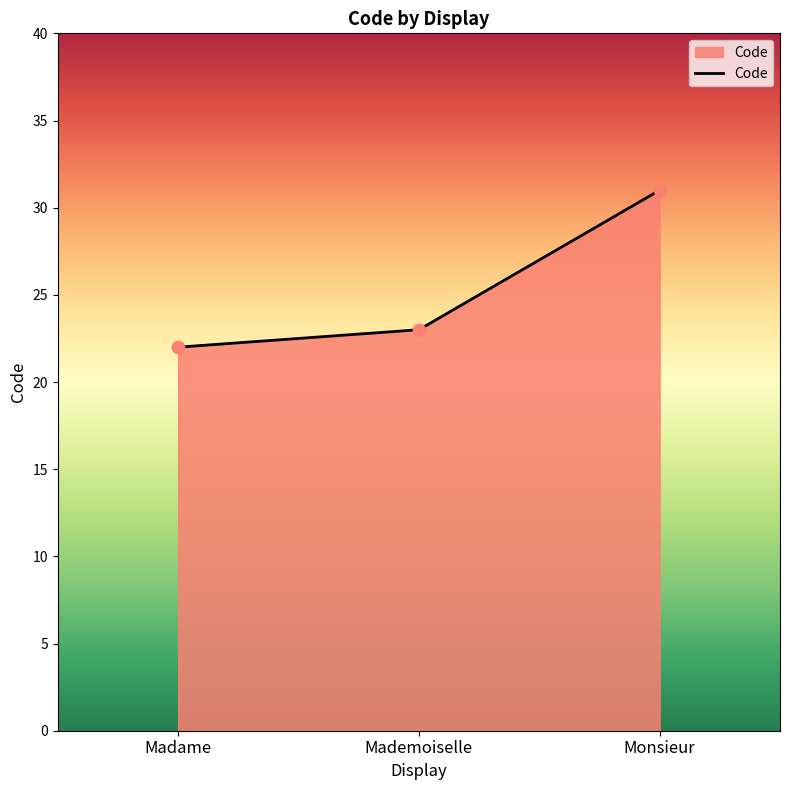

What is the ratio of the value at Madame to the value at Mademoiselle?

1.0